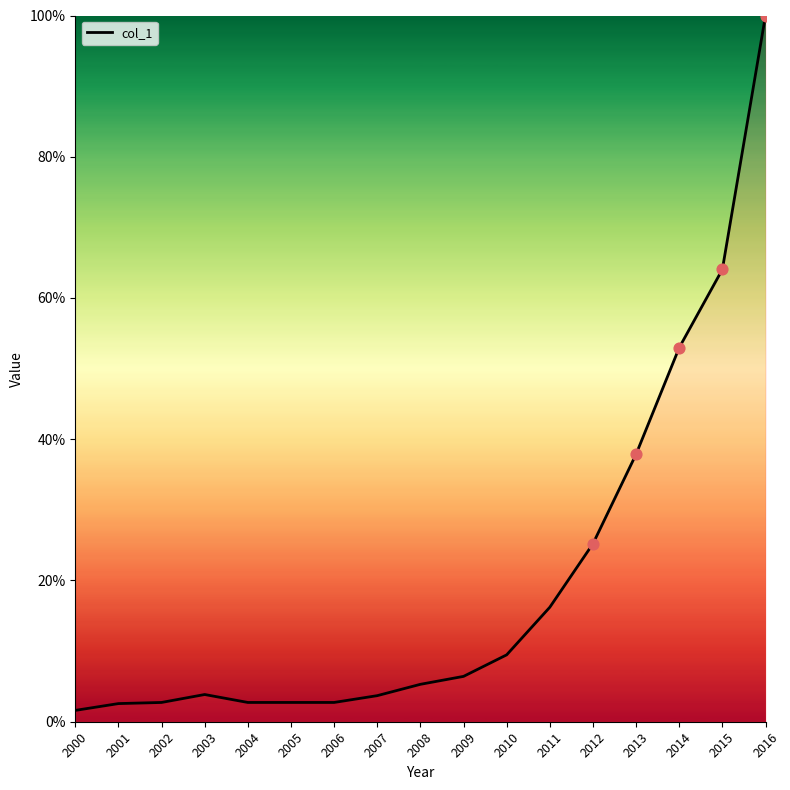

What is the change in value from 2001 to 2013?

+35.3